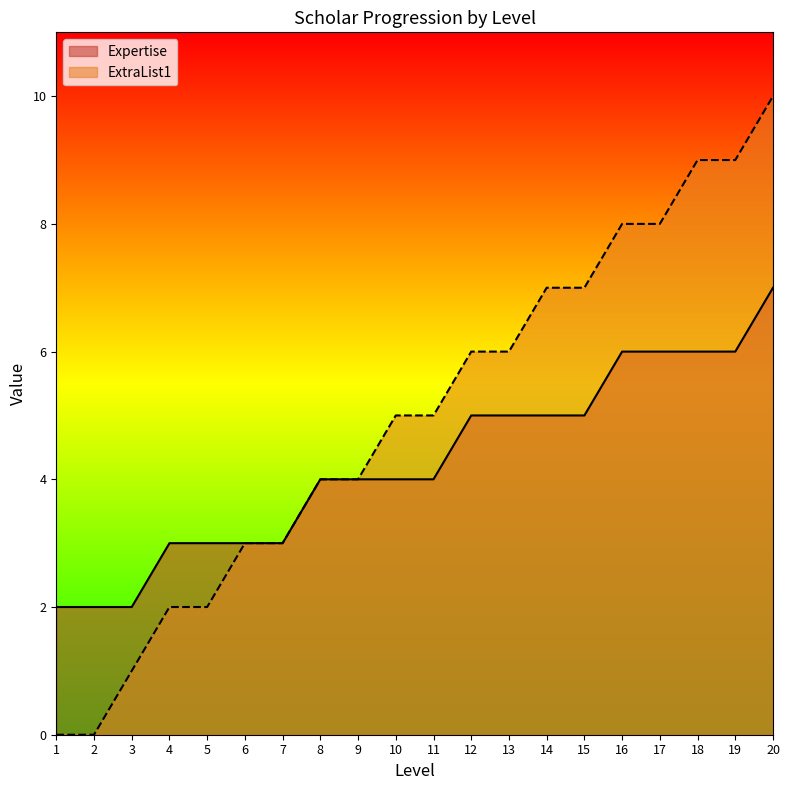

Where is ExtraList1 nearest to the value 5?

10